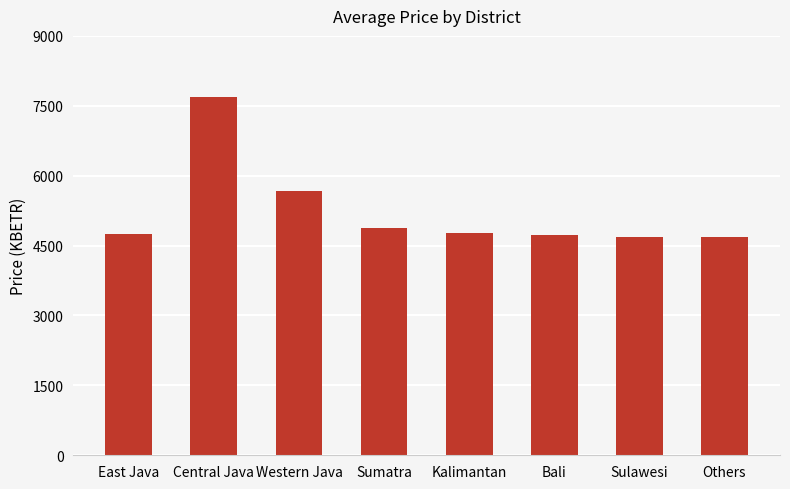

What is the ratio of the value at Central Java to the value at East Java?

1.6